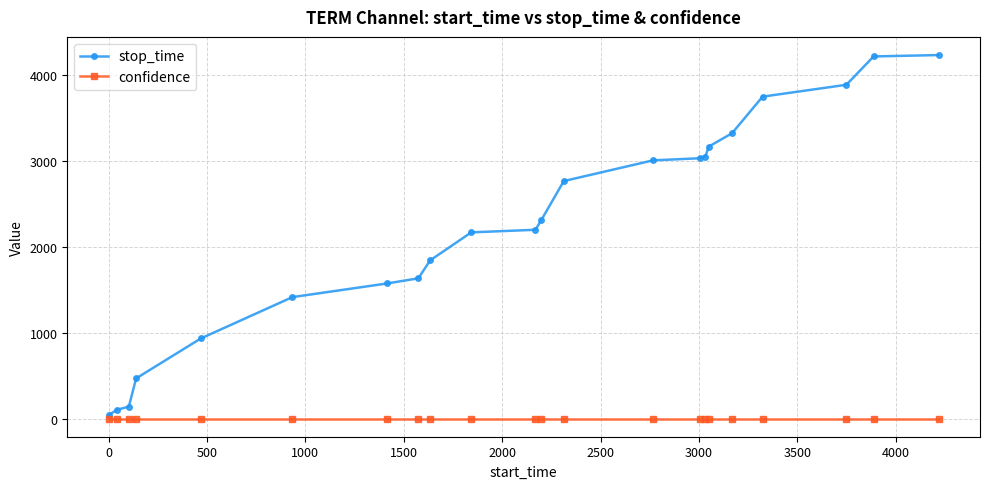

Which series has the widest spread of values?

stop_time